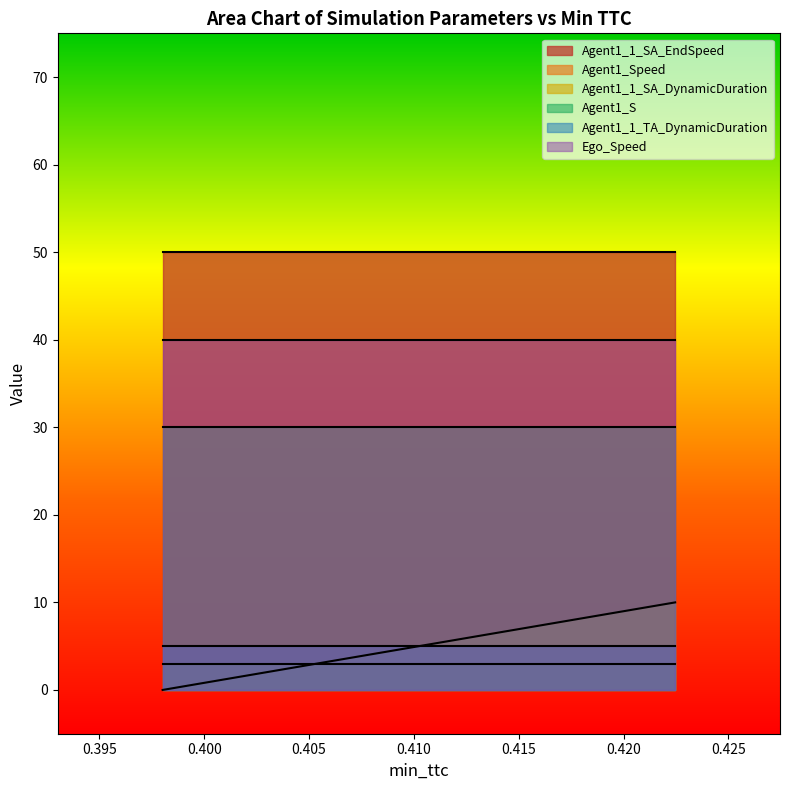

Does the chart have visible grid lines?

No